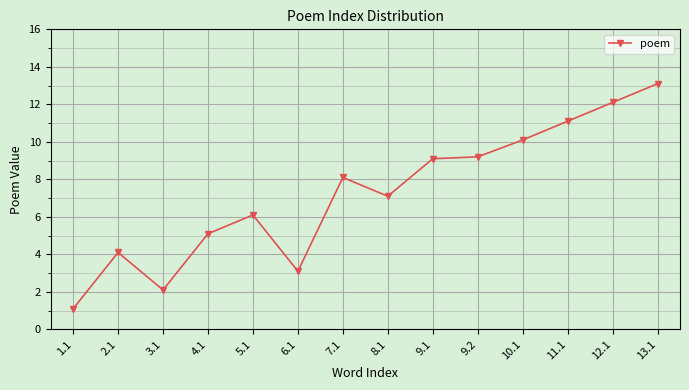

The value at 1.1 is 1.1. True or false?

True